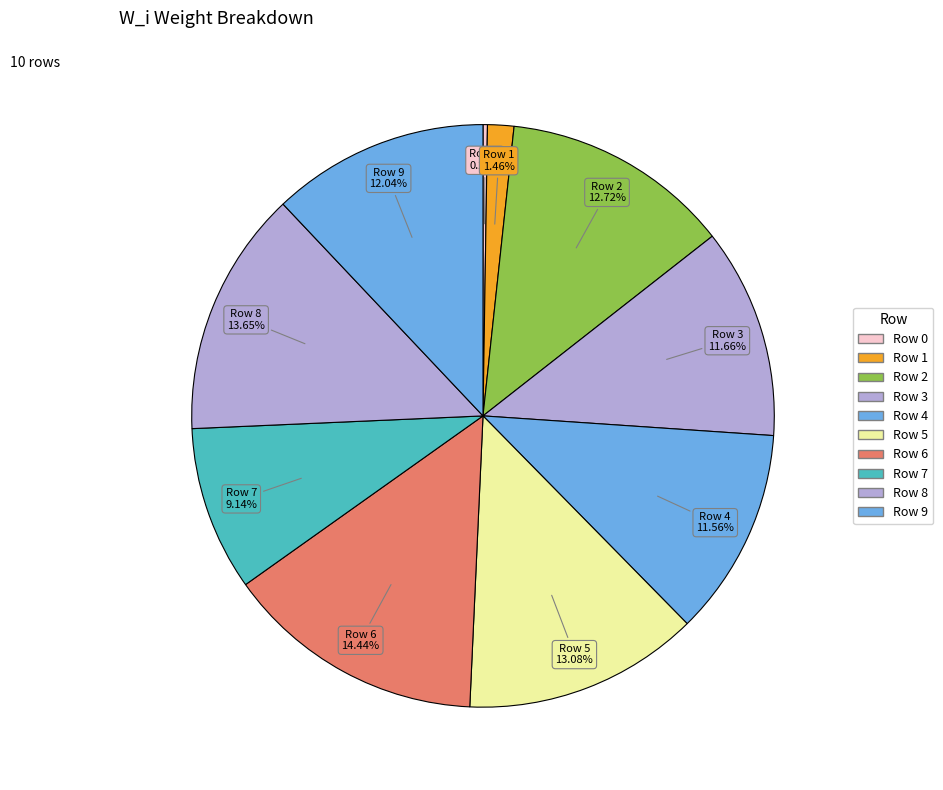

Is the sum of Row 9 and Row 2 greater than half?

No